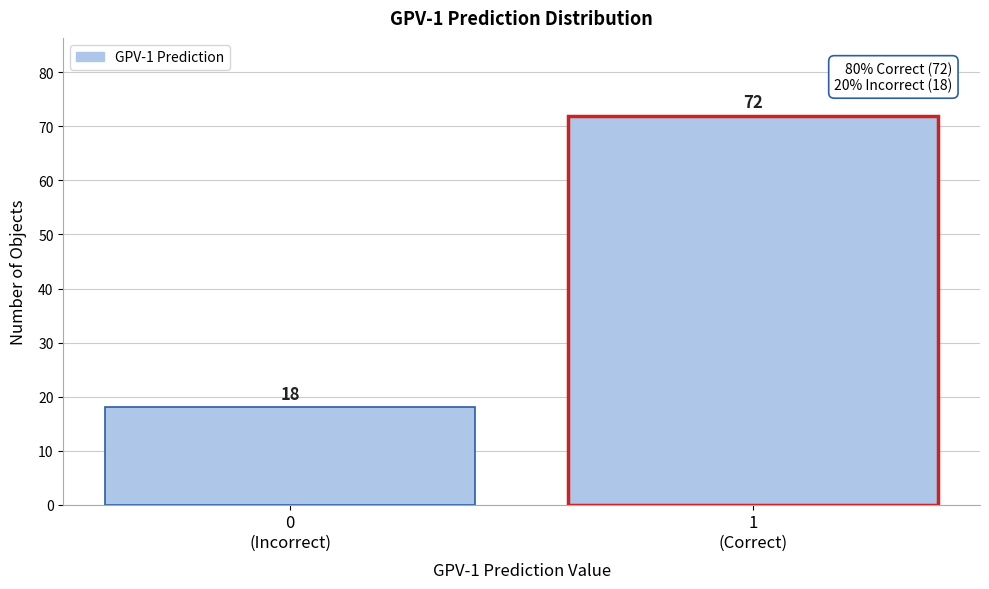

Reading right to left, what are all the values shown in this chart?

72	18